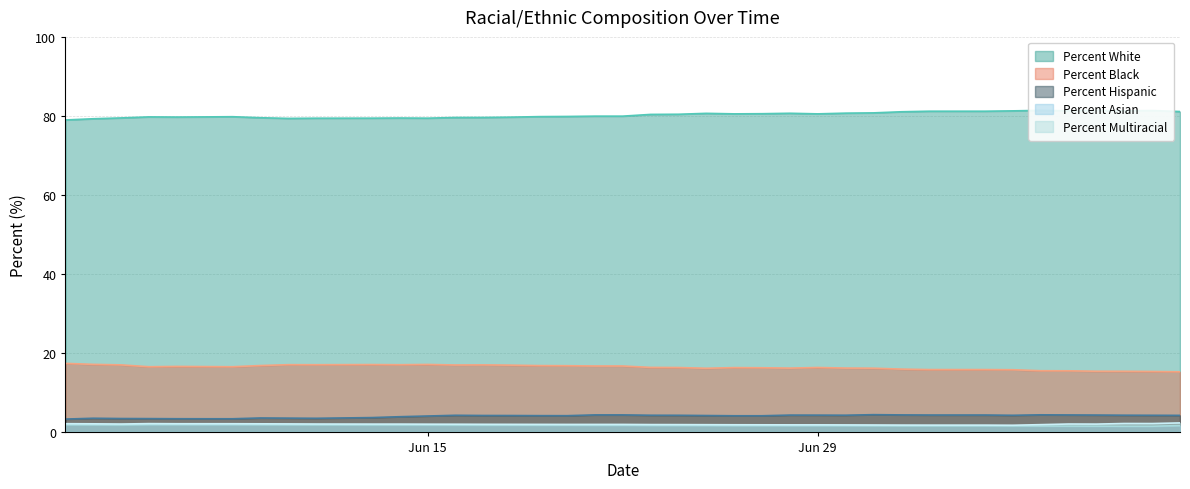

What is the sum of the Percent White values at 06/30/2020 and 07/02/2020?

161.7